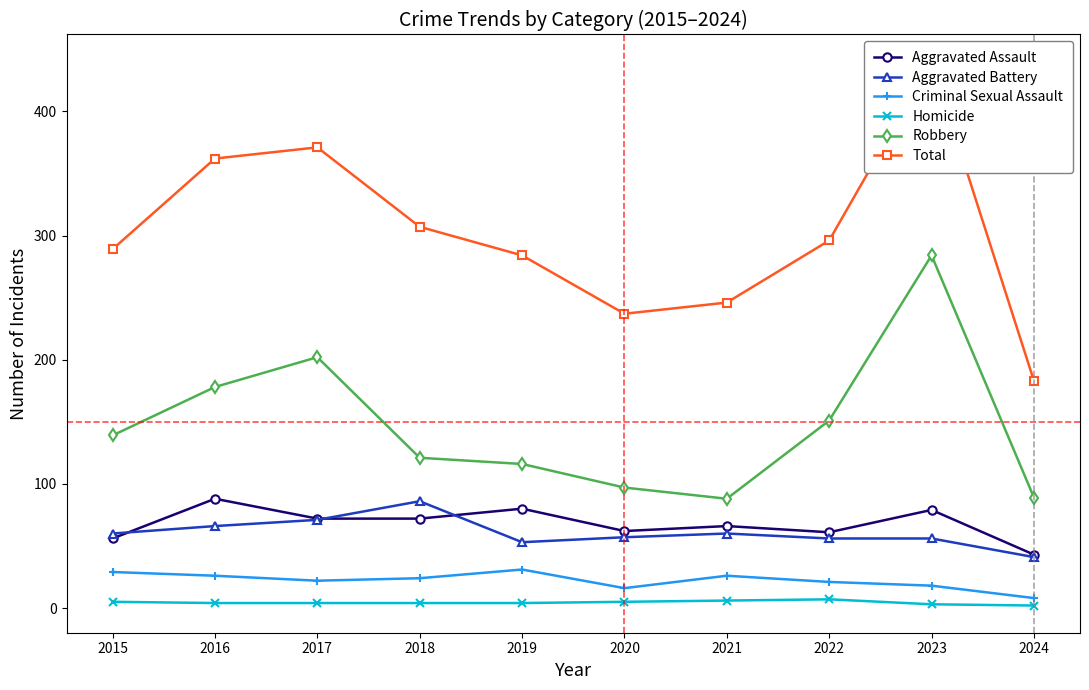

How many data points in Robbery are less than 139?

5